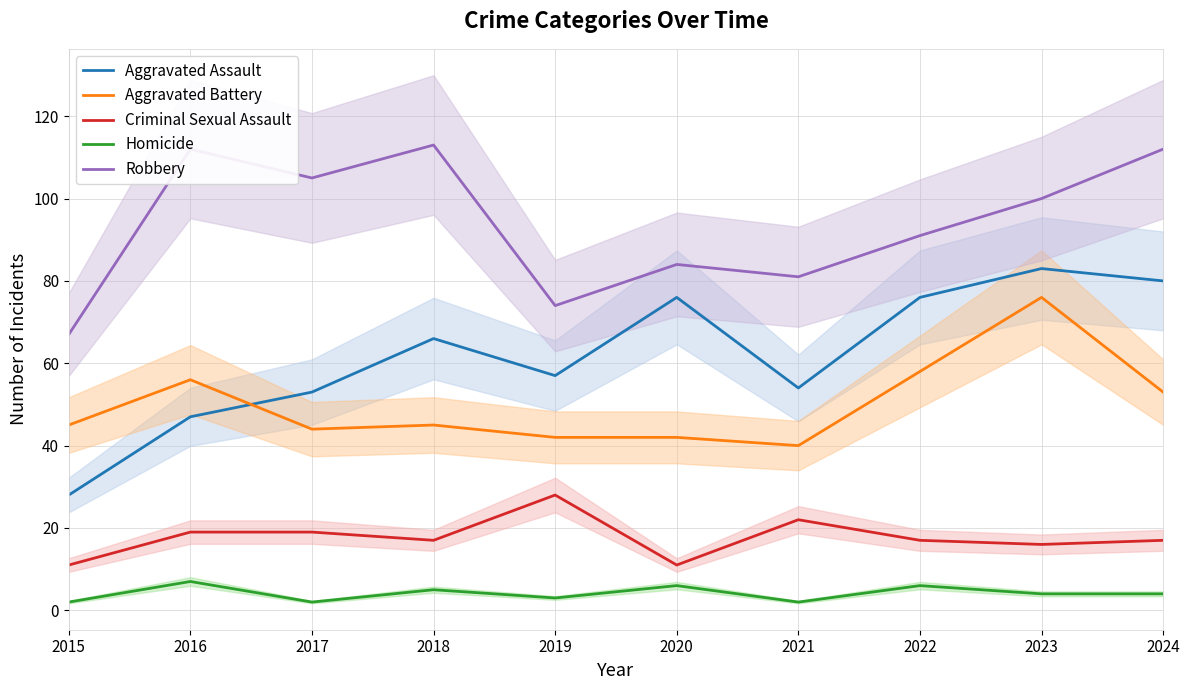

Is this an area chart (filled region under the line)?

No